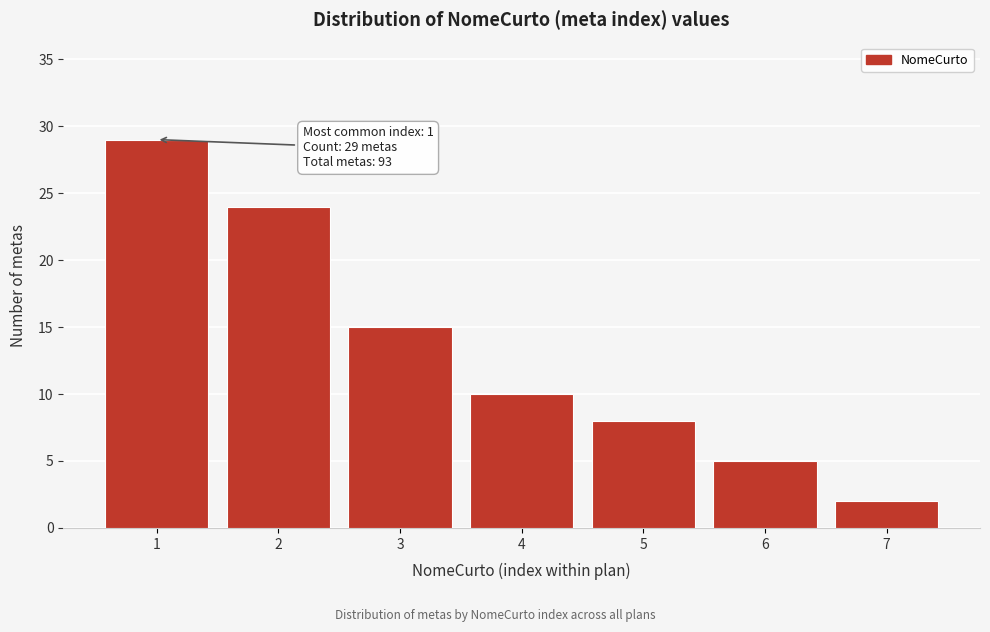

Reading left to right, list all the values displayed in this chart.

29	24	15	10	8	5	2